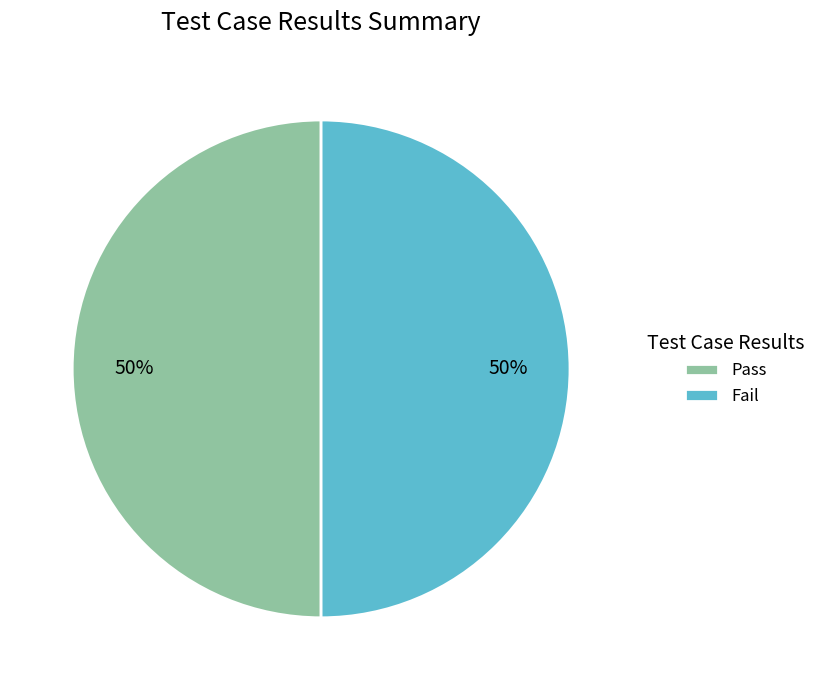

The Pass slice represents 64% of the pie. True or false?

False